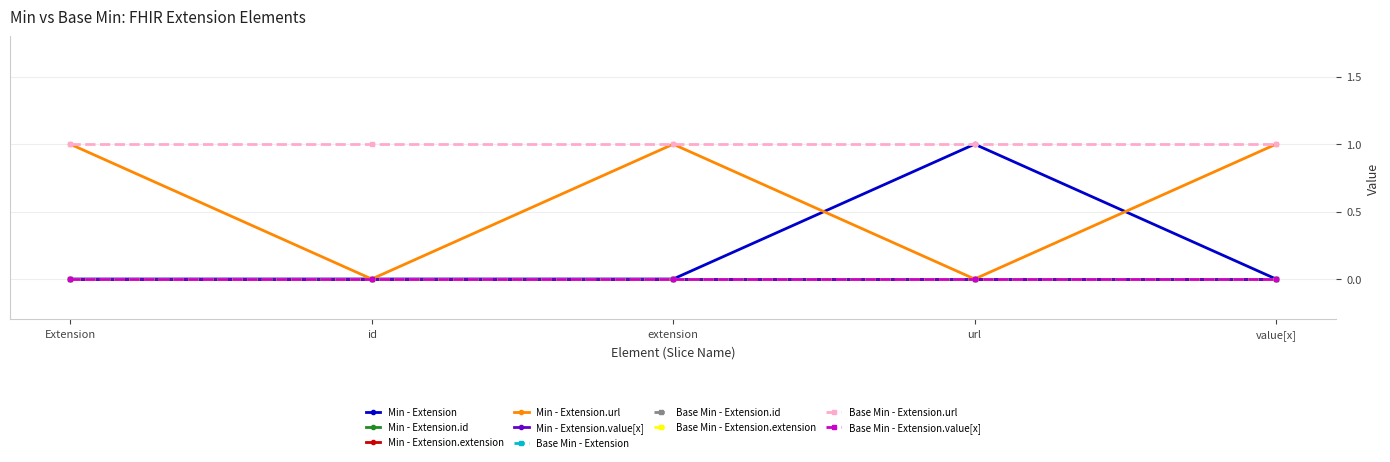

Does the chart have visible grid lines?

Yes